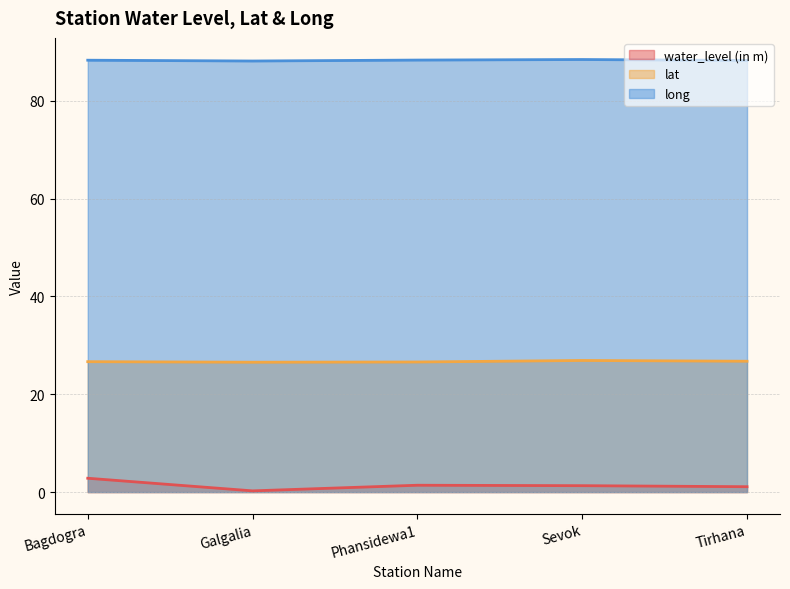

Which series has the widest spread of values?

water_level (in m)